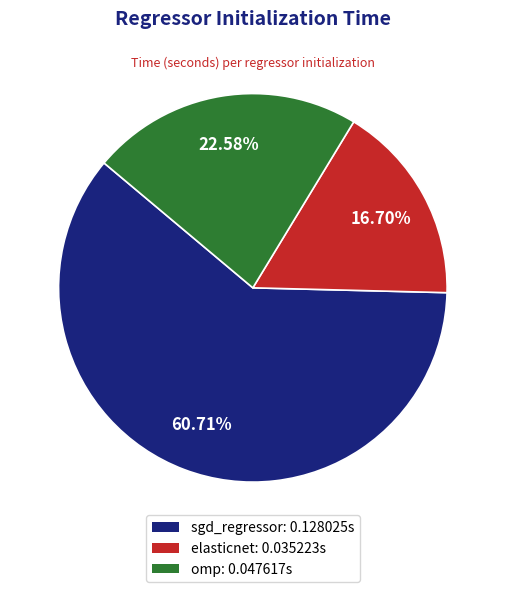

To the nearest percent, what portion does sgd_regressor represent?

61%